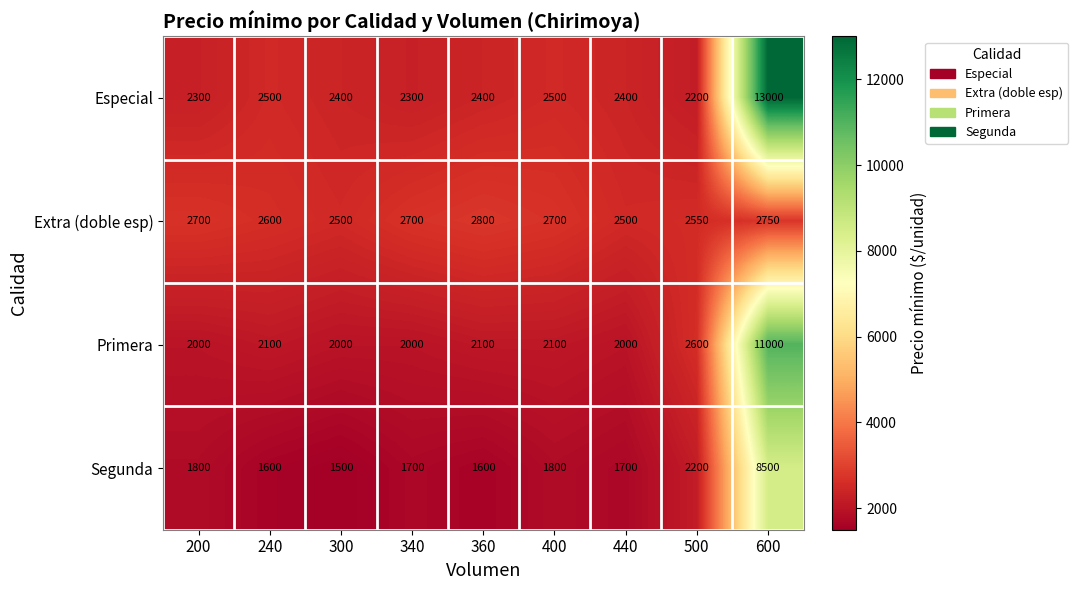

Is it true that Segunda equals 2795 at 360?

False